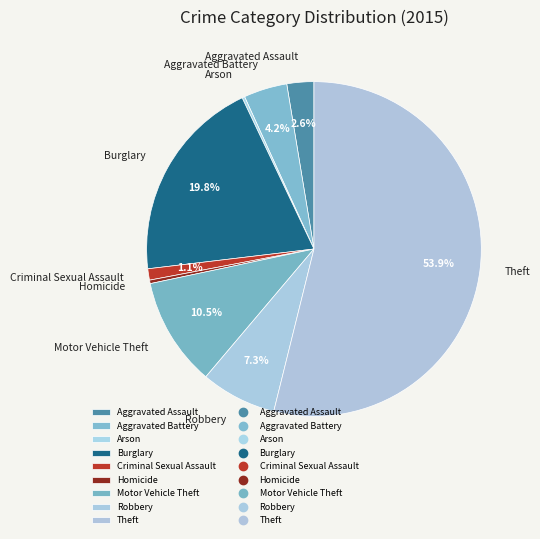

To the nearest percent, what is the difference between the largest and smallest slice percentages?

54%